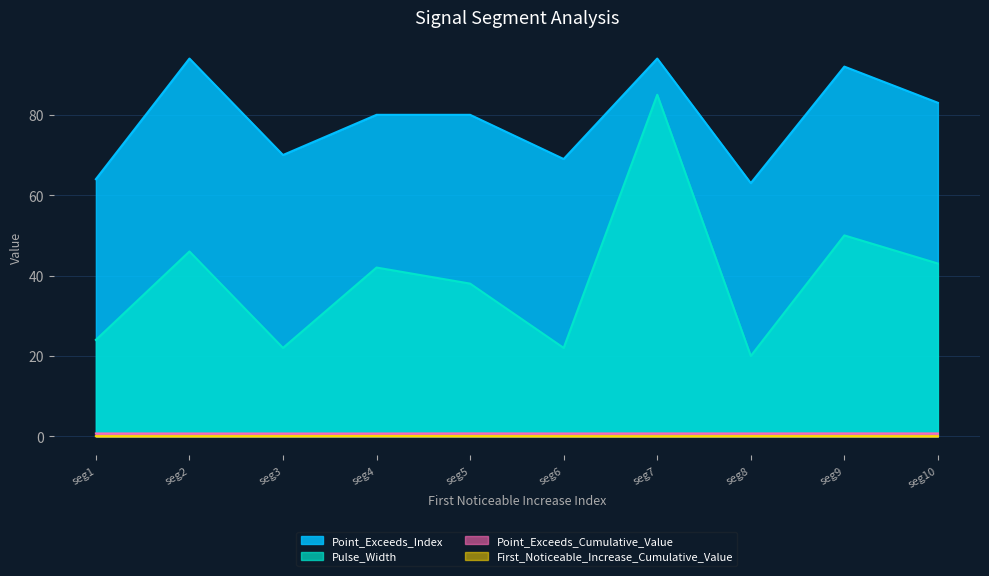

Between seg8 and seg9, which series saw the biggest shift?

Pulse_Width